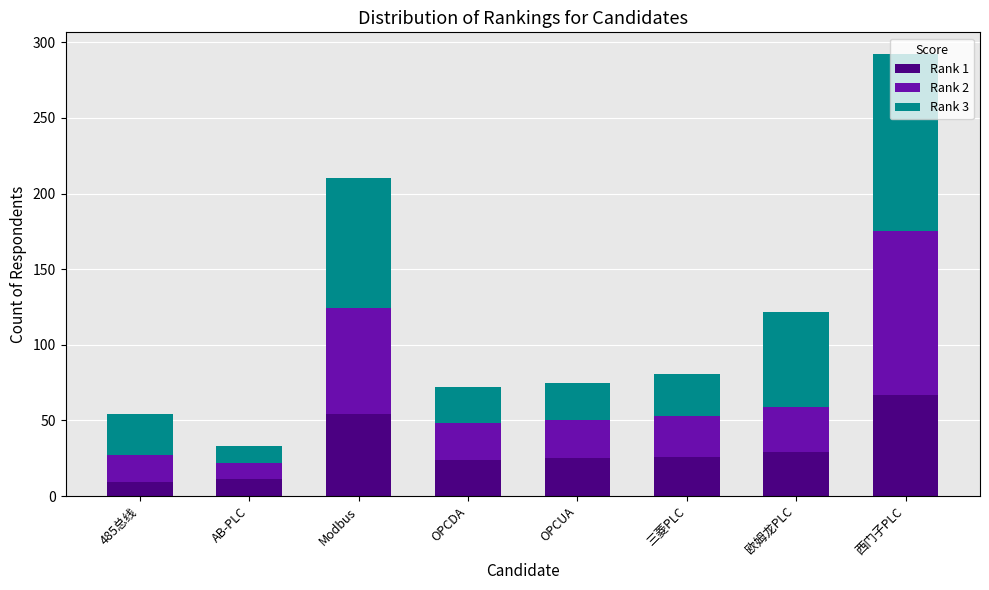

What is the average value of the Rank 1 series?

31